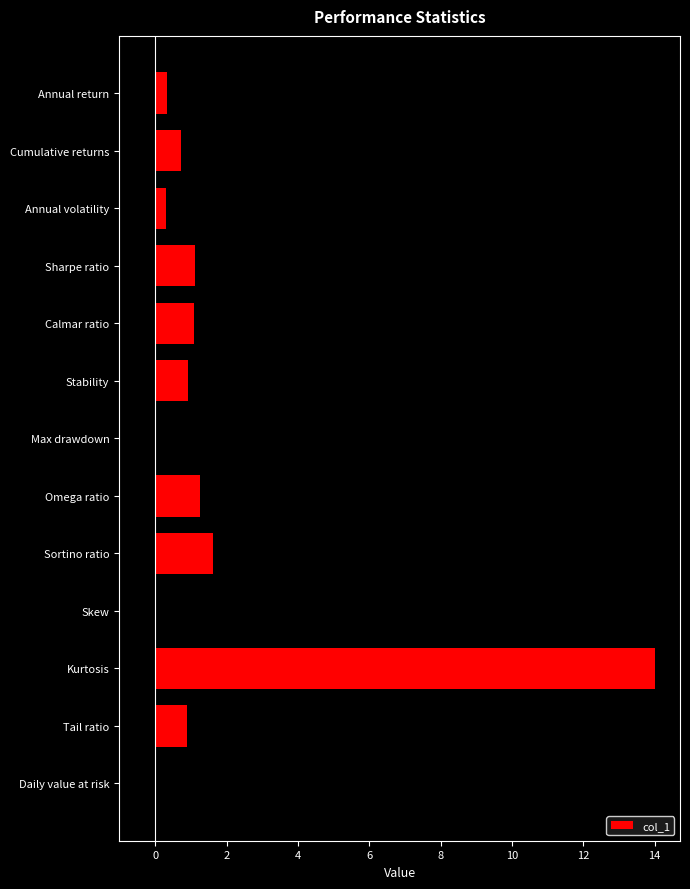

Between Max drawdown and Annual return, which is larger?

Annual return